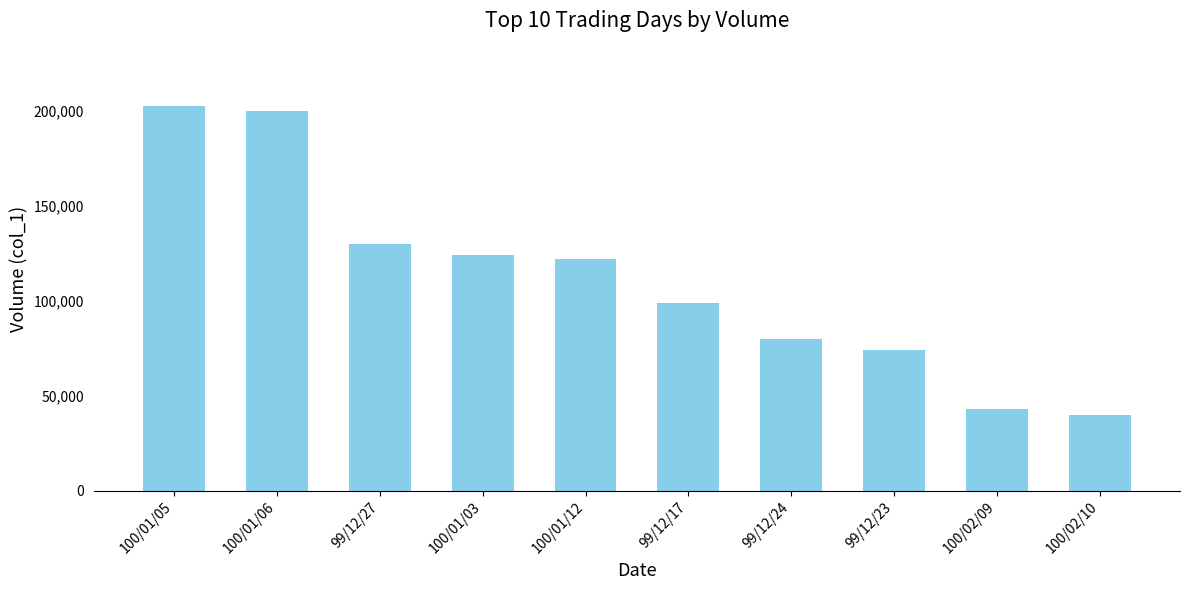

Reading left to right, extract all data points from this chart.

203000	200000	130000	124000	122000	99000	80000	74000	43000	40000